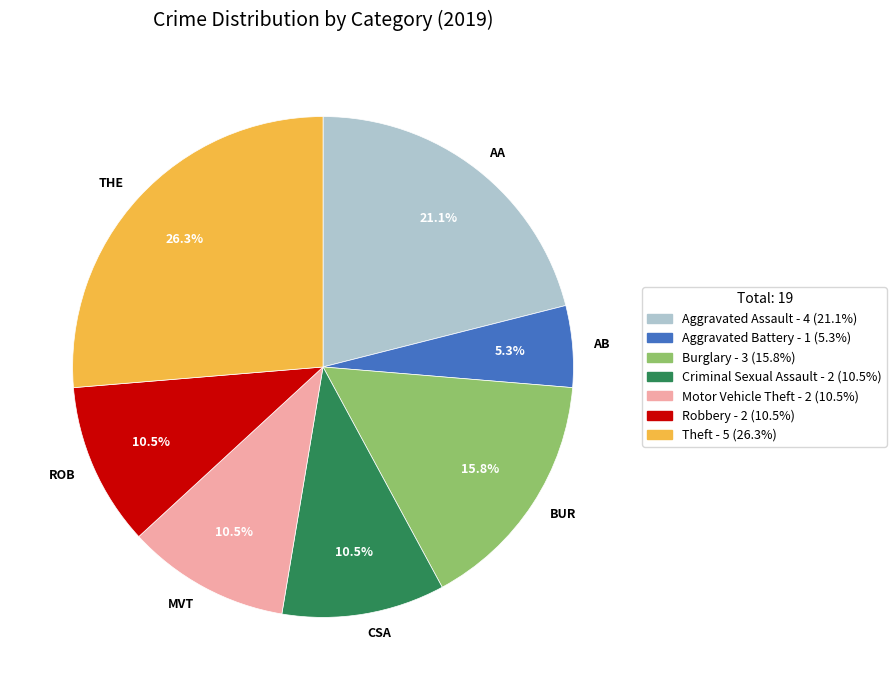

Is there a majority slice in this chart?

No